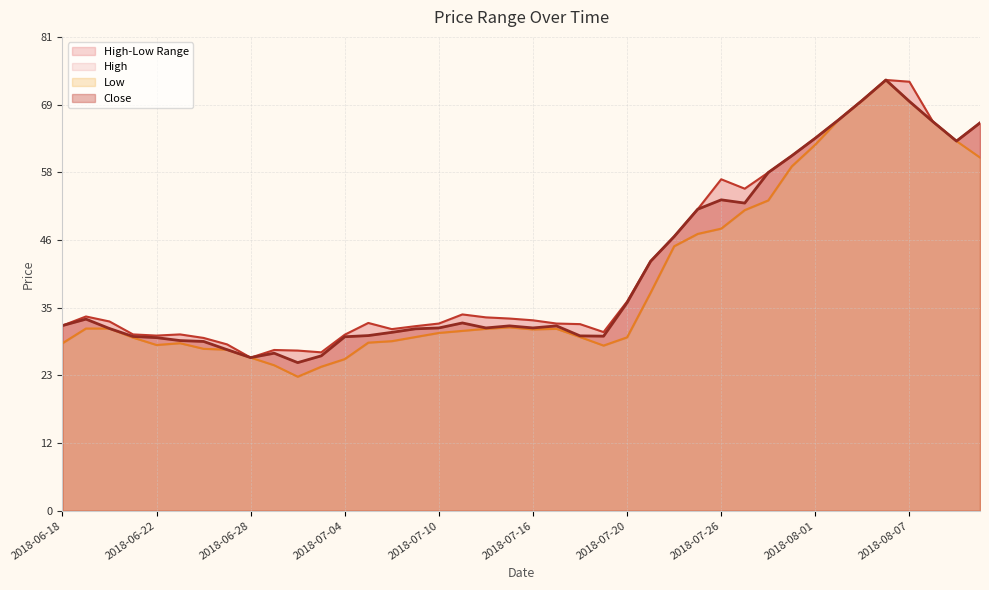

True or false: Low and Close intersect in this chart.

False